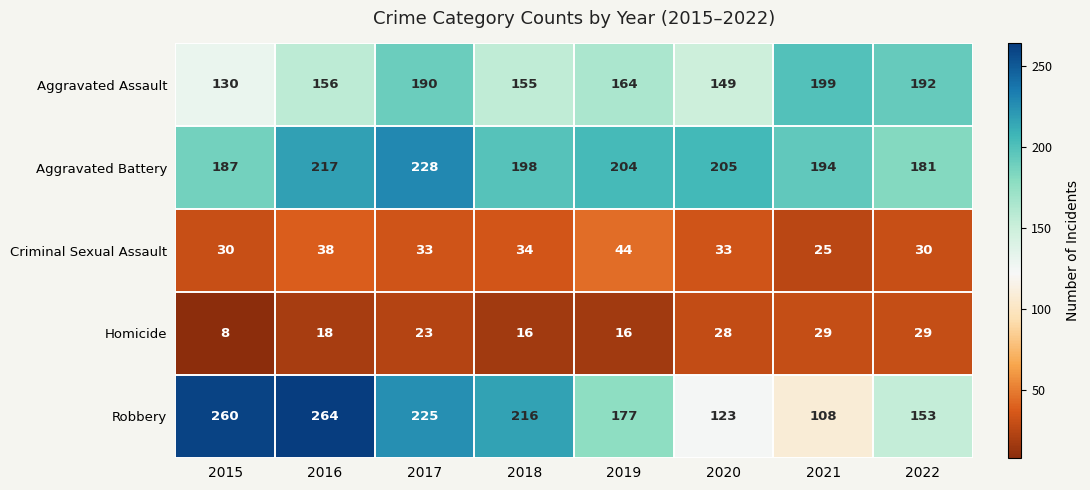

The value of Aggravated Battery at 2016 is 376. True or false?

False